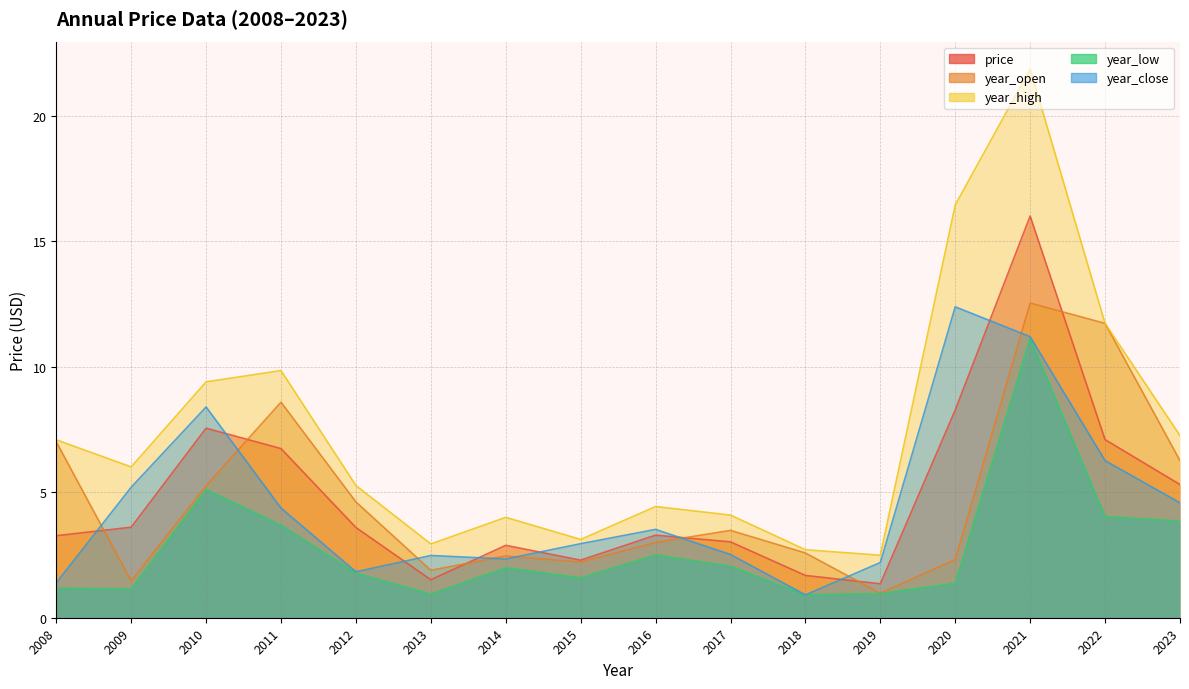

Reading left to right, list all the values displayed in this chart.

price: 3.3	3.6	7.6	6.7	3.6	1.5	2.9	2.3	3.3	3.0	1.7	1.4	8.3	16.0	7.1	5.3
year_open: 7.0	1.5	5.3	8.6	4.6	1.9	2.5	2.2	3.0	3.5	2.6	1.0	2.3	12.5	11.7	6.3
year_high: 7.1	6.0	9.4	9.8	5.3	2.9	4.0	3.1	4.4	4.1	2.7	2.5	16.4	21.9	11.7	7.3
year_low: 1.2	1.1	5.1	3.7	1.8	0.9	2.0	1.6	2.5	2.0	0.9	1.0	1.4	11.1	4.0	3.9
year_close: 1.4	5.2	8.4	4.4	1.8	2.5	2.3	3.0	3.5	2.5	0.9	2.2	12.4	11.2	6.3	4.6